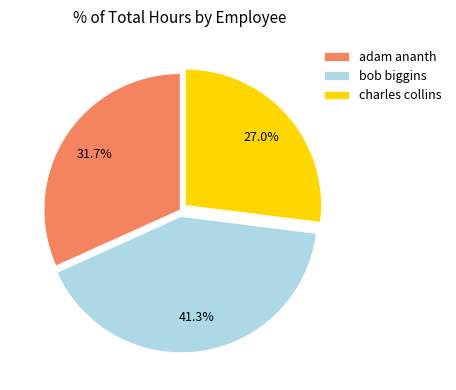

What is the smallest slice in the pie chart?

charles collins